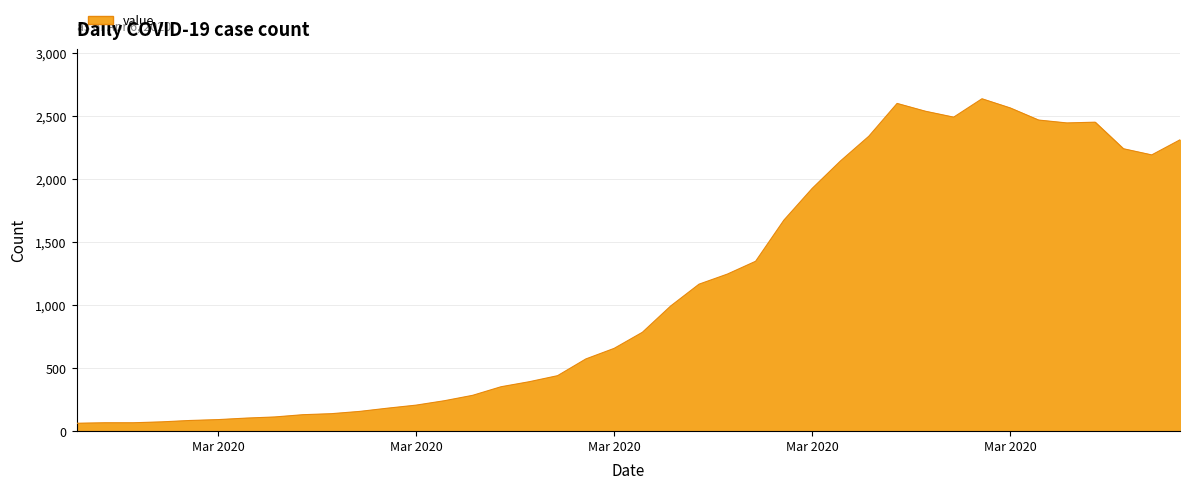

What is the smallest value displayed?

61